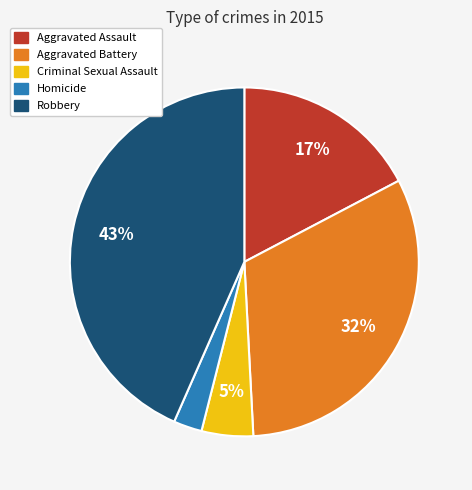

Does Criminal Sexual Assault account for over 50% of the chart?

No